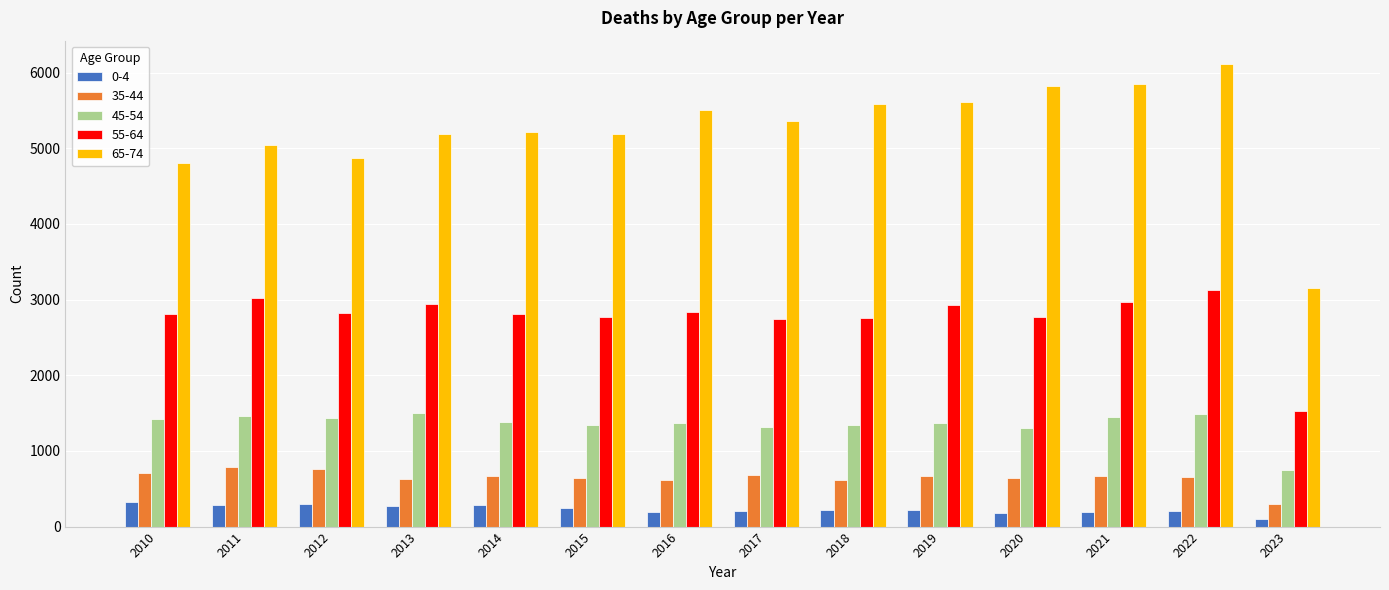

What is the difference between the maximum and minimum values in the 65-74 series?

2966